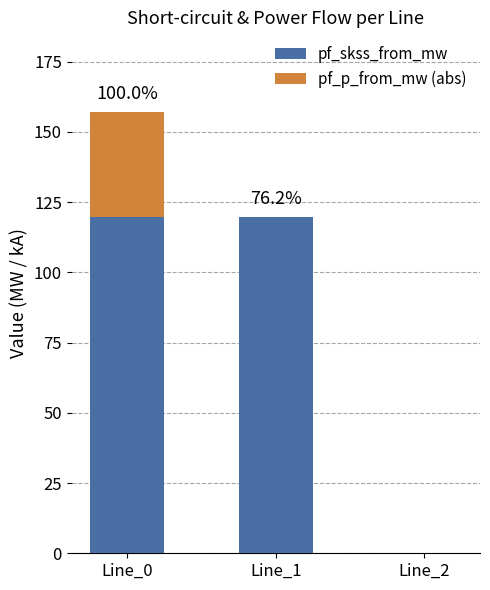

Is it true that pf_skss_from_mw equals 53.3 at Line_0?

False